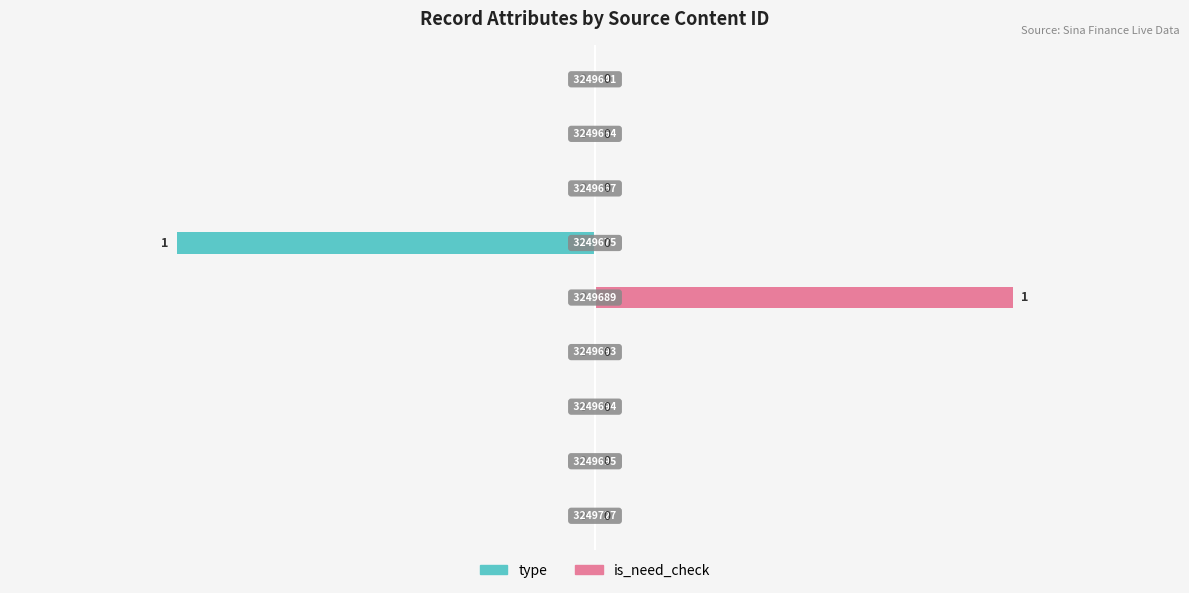

What is the difference between the second highest and minimum values in the type series?

1